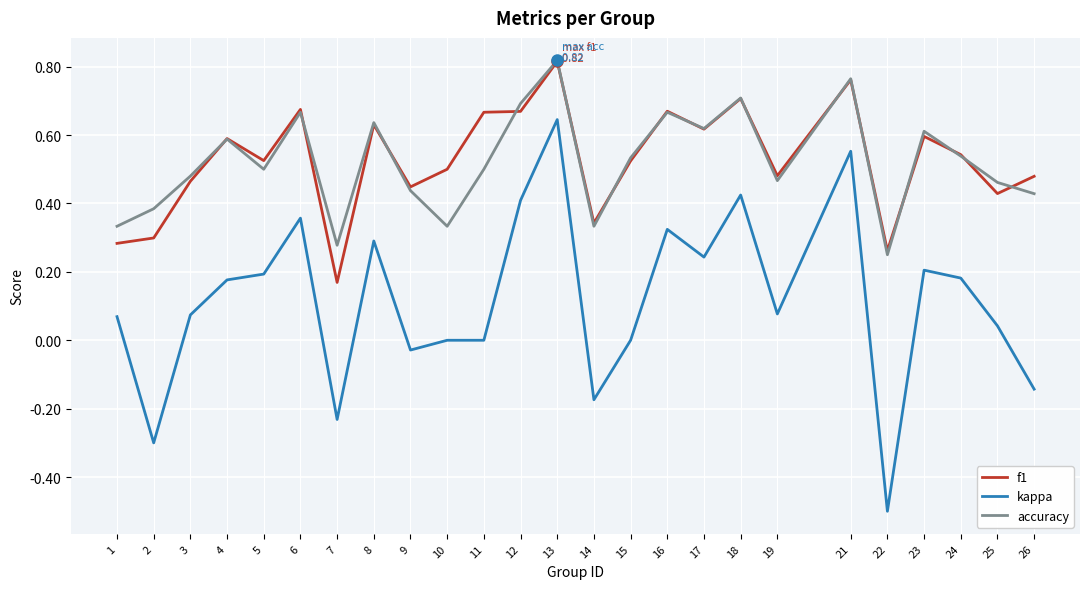

Which series has the widest spread of values?

kappa